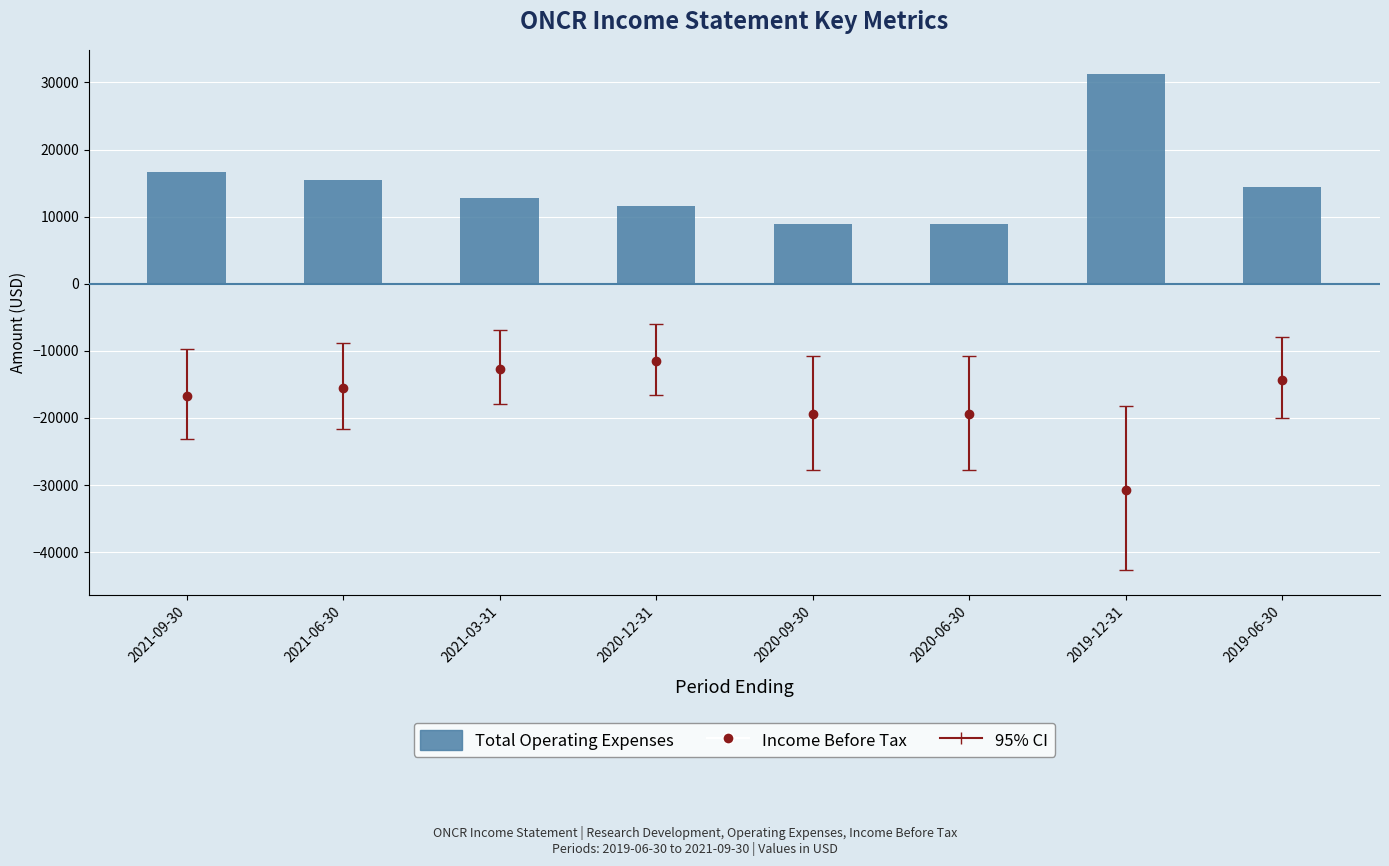

Which series has the largest total across all categories?

Total Operating Expenses